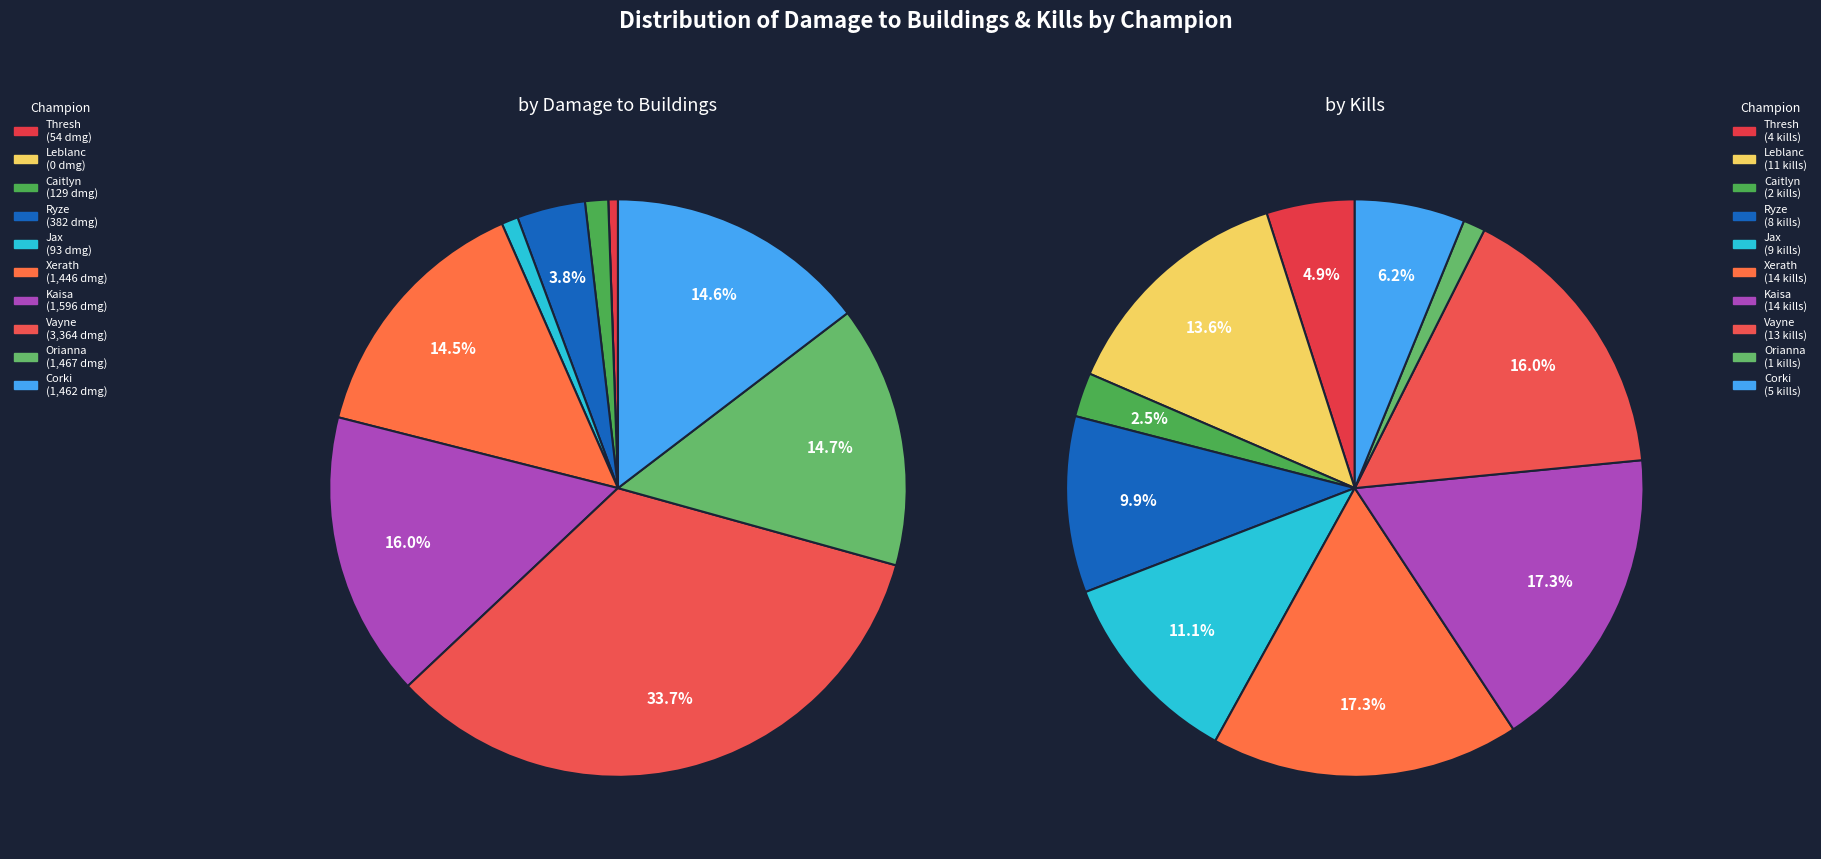

Is there any slice that represents more than half of the pie?

No